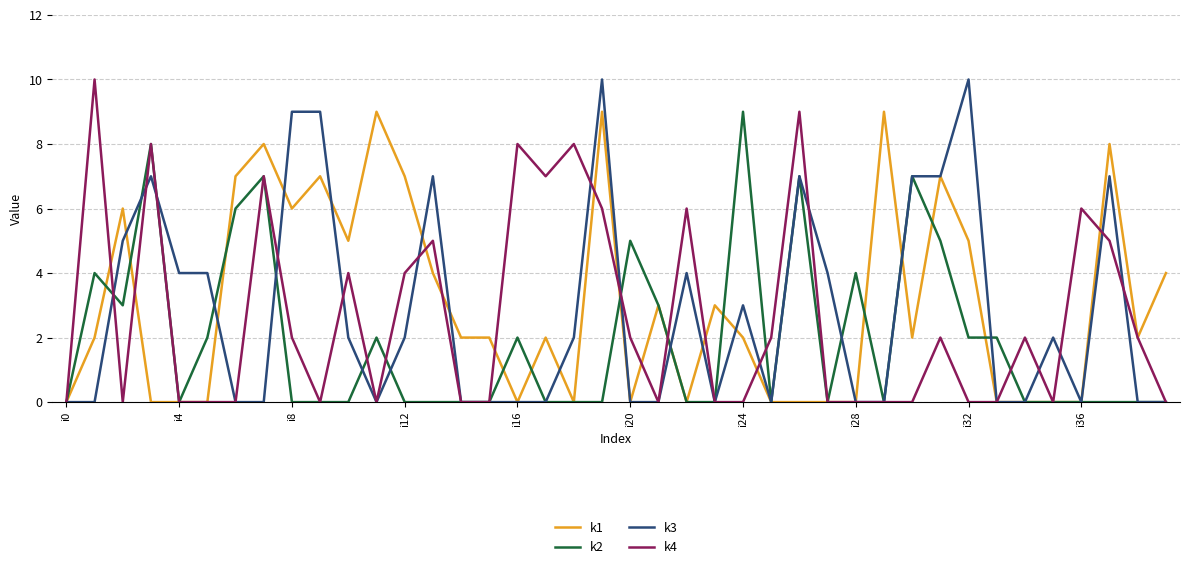

What is the maximum value shown in the chart?

10